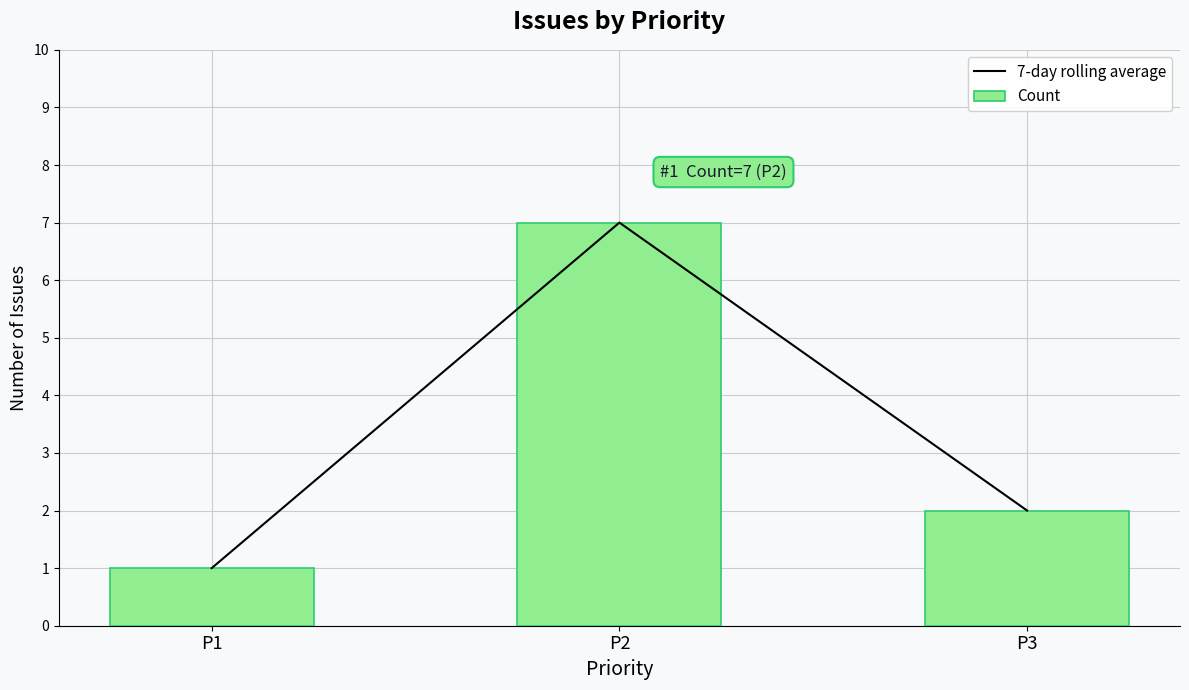

List the labels in order of Count value, largest first.

P2, P3, P1